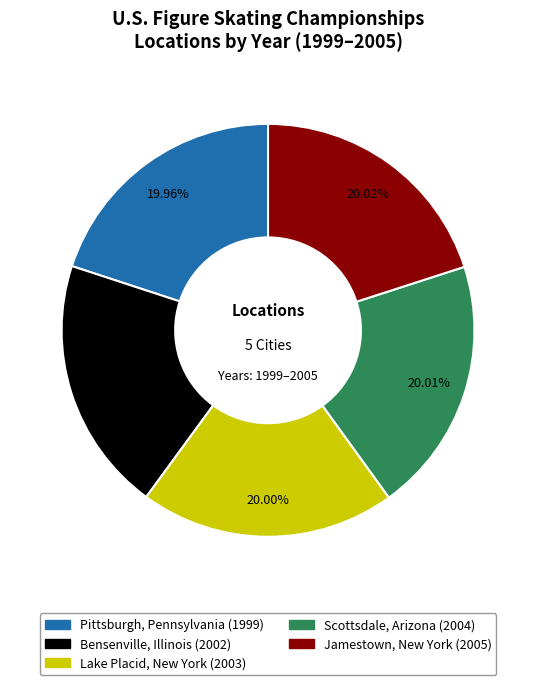

What portion of the pie excludes Lake Placid, New York?

80.0%